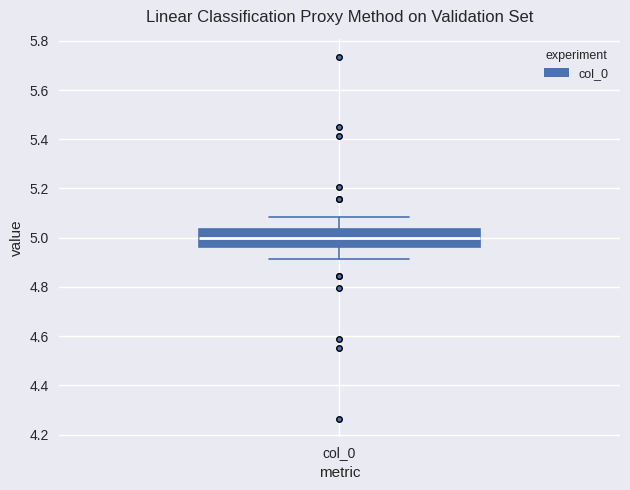

Read this box plot against the y-axis: the position of the median line, the range covered by the box, and the ends of both whiskers. The values are not printed on the chart, so give them approximately, as read against the axis.

median 5.00, box 4.96 to 5.04, whiskers 4.92 to 5.08